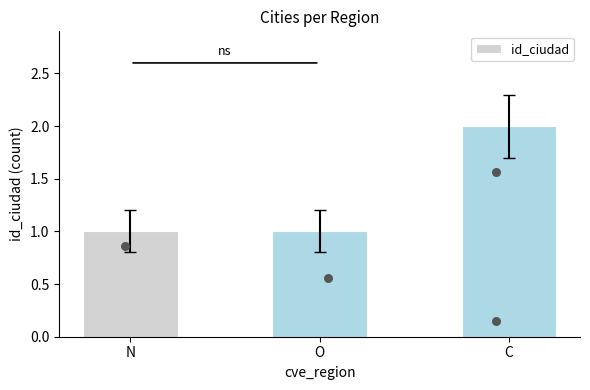

Between C and O, which is larger?

C